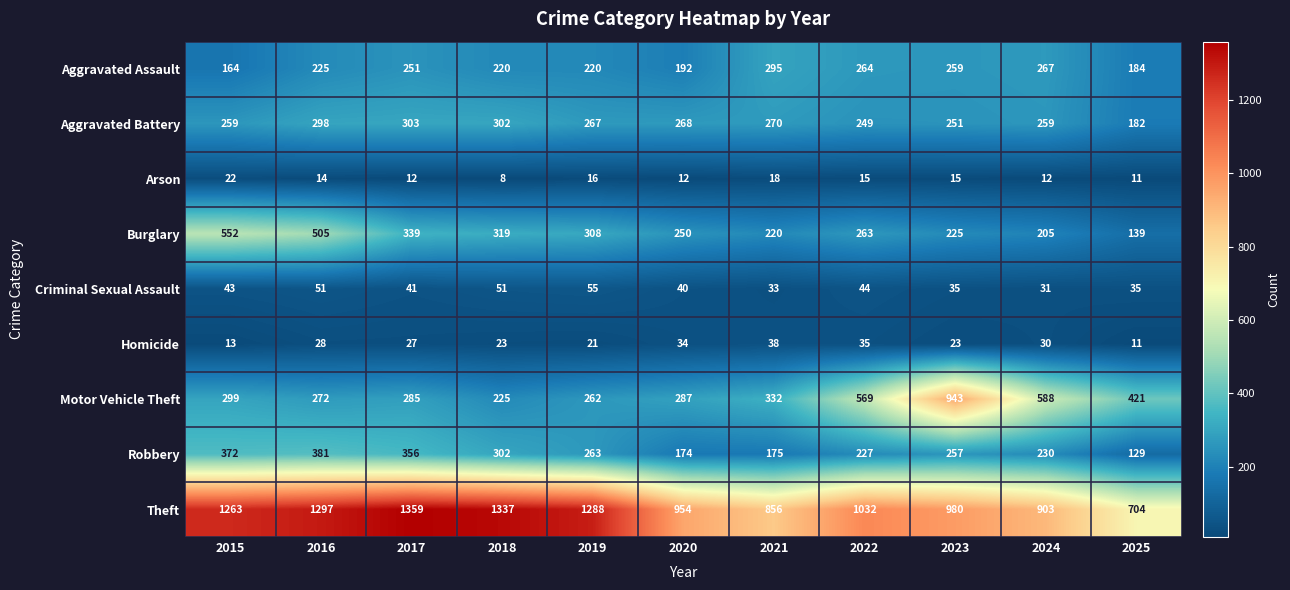

Which series changed the most between 2020 and 2024?

Motor Vehicle Theft